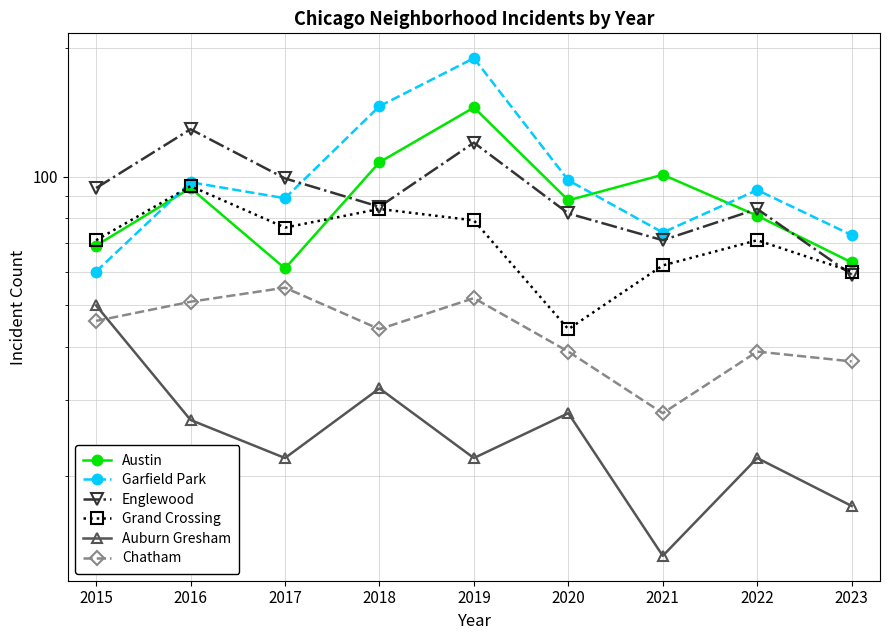

How many times do Austin and Grand Crossing cross each other?

1